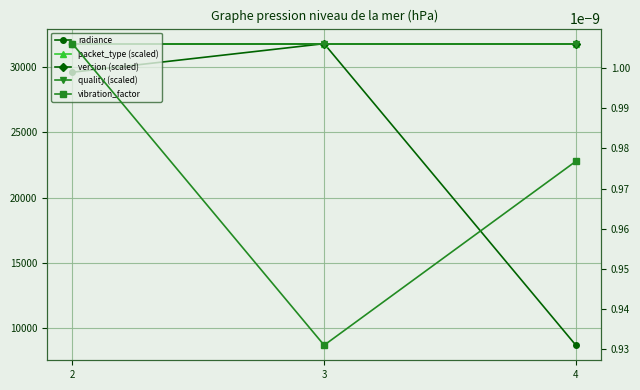

At which label is radiance closest to 20240?

2